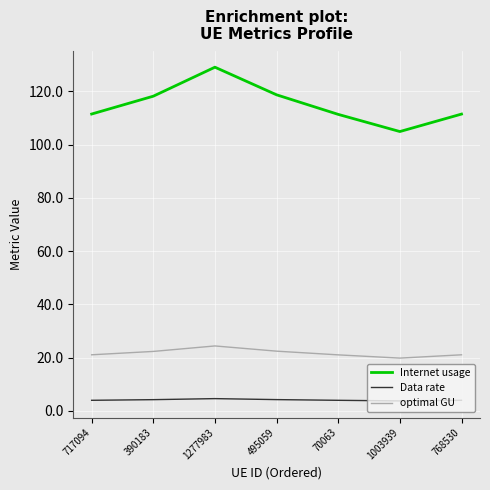

What position from the left is 70063?

5